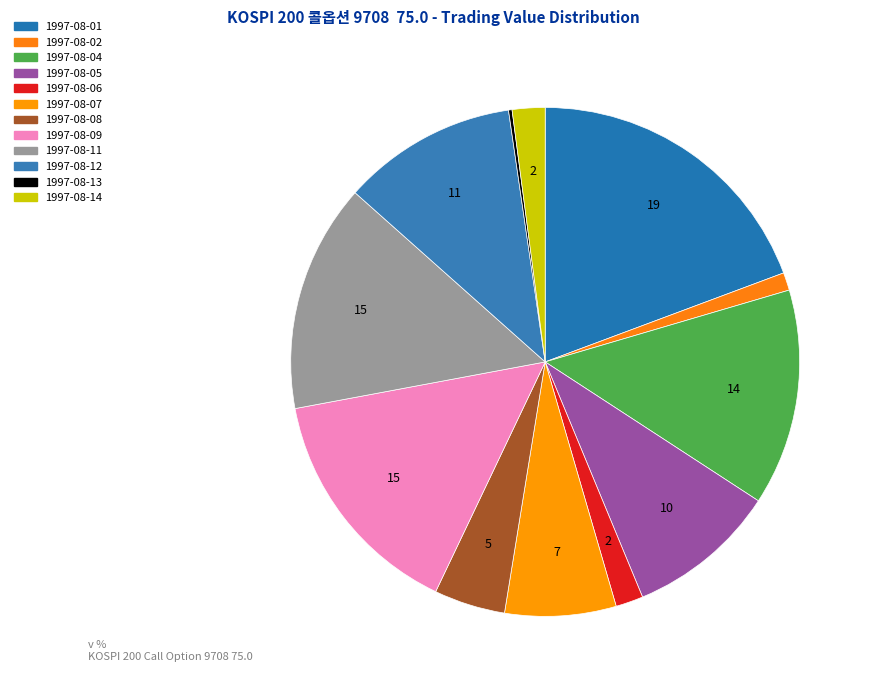

Rank the categories by value from highest to lowest.

1997-08-01, 1997-08-09, 1997-08-11, 1997-08-04, 1997-08-12, 1997-08-05, 1997-08-07, 1997-08-08, 1997-08-14, 1997-08-06, 1997-08-02, 1997-08-13